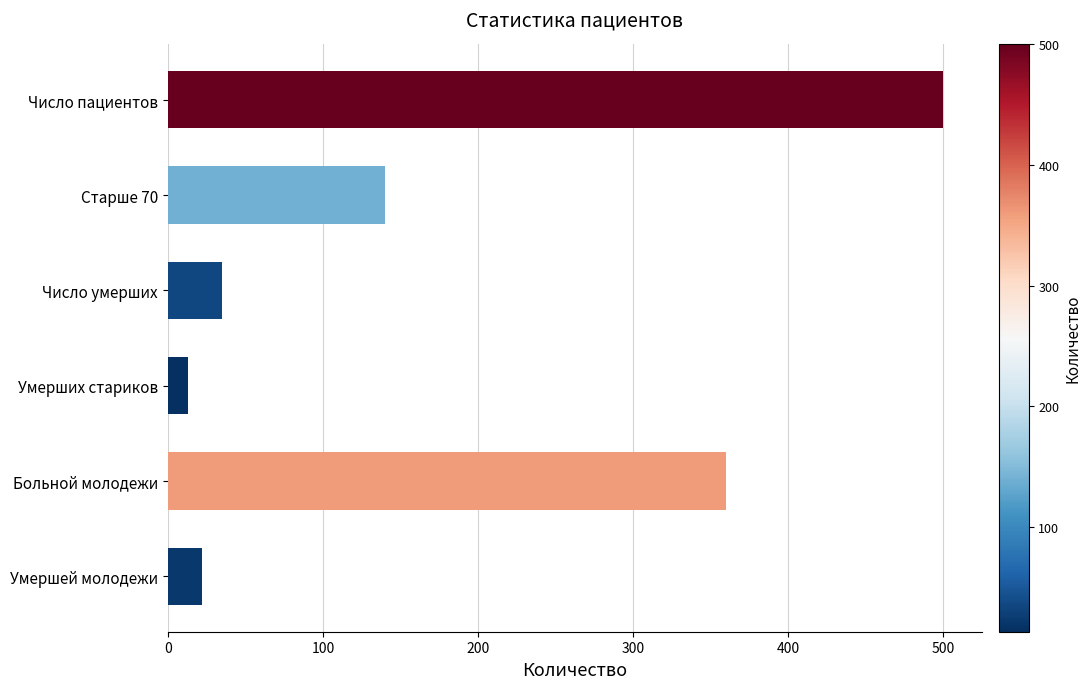

Count the number of data series in this chart.

1